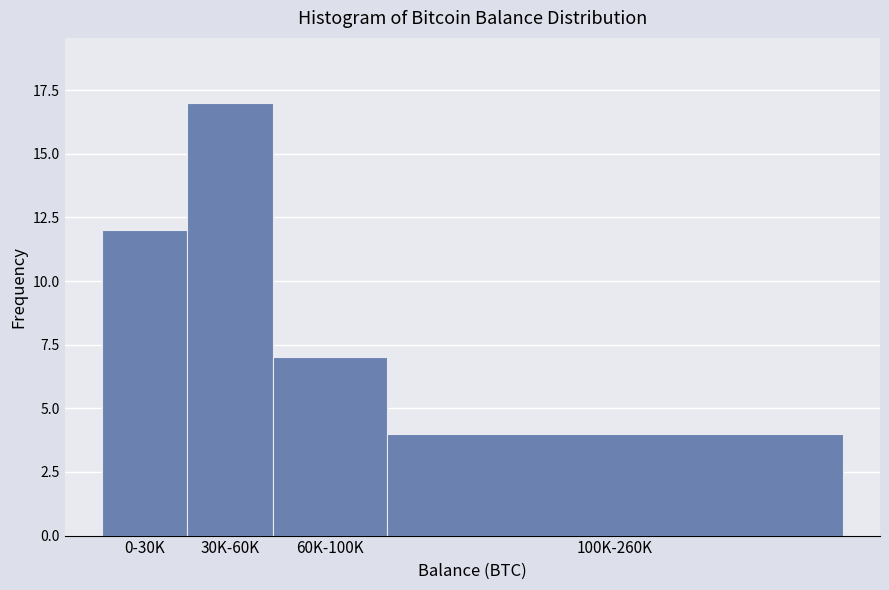

Reading left to right, list all the values displayed in this chart.

12	17	7	4